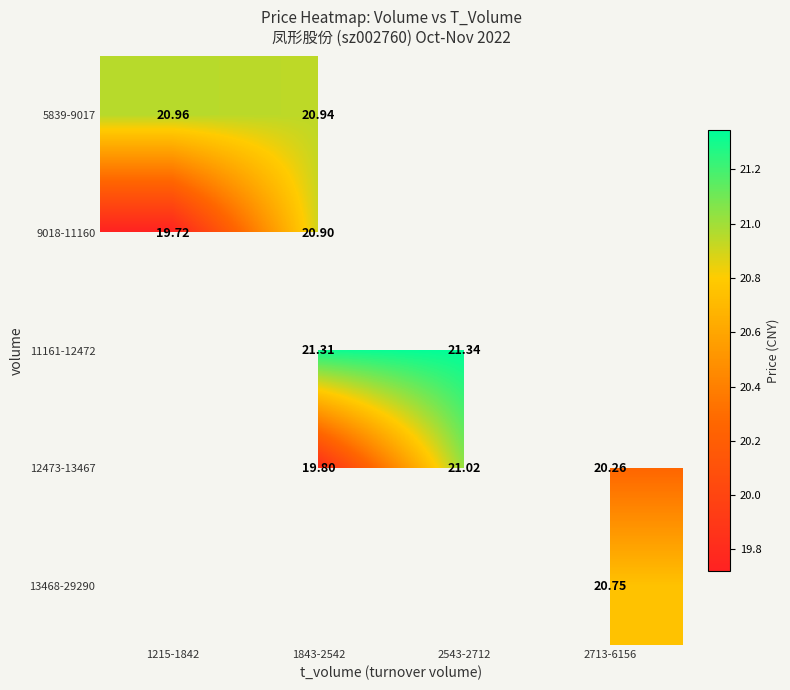

The value of 11161-12472 at 1843-2542 is 4.9. True or false?

False